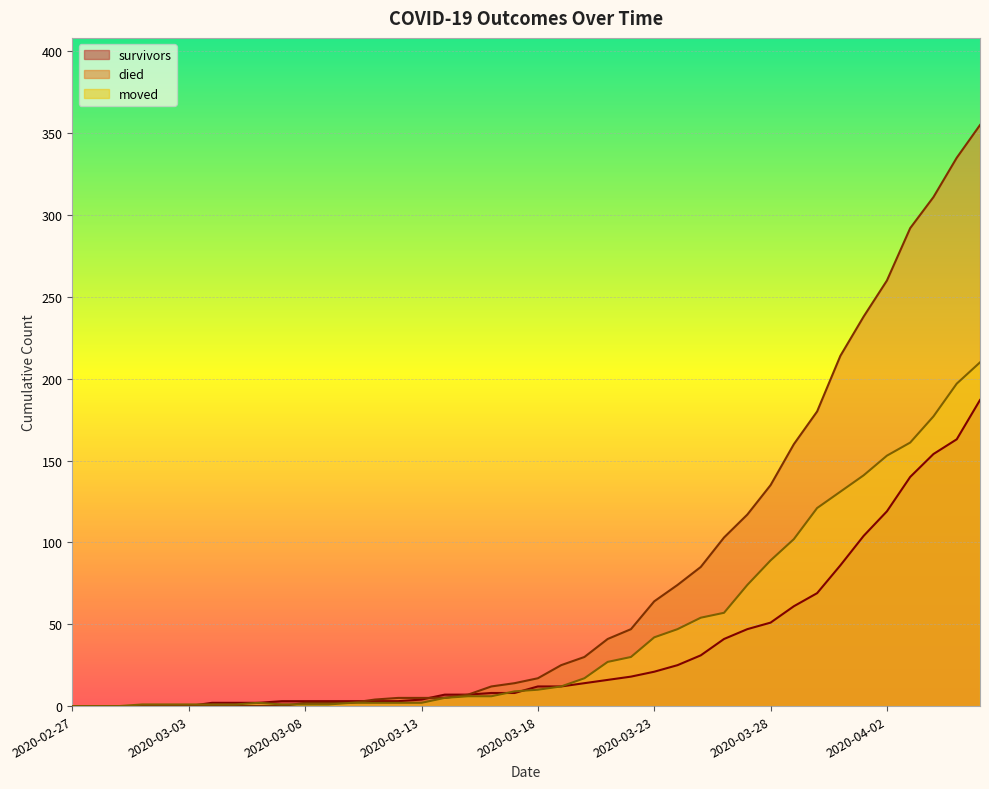

Reading left to right, extract all data points from this chart.

survivors: 2020-02-27=0	2020-02-28=0	2020-02-29=0	2020-03-01=0	2020-03-02=0	2020-03-03=0	2020-03-04=2	2020-03-05=2	2020-03-06=2	2020-03-07=3	2020-03-08=3	2020-03-09=3	2020-03-10=3	2020-03-11=3	2020-03-12=3	2020-03-13=4	2020-03-14=7	2020-03-15=7	2020-03-16=8	2020-03-17=8	2020-03-18=12	2020-03-19=12	2020-03-20=14	2020-03-21=16	2020-03-22=18	2020-03-23=21	2020-03-24=25	2020-03-25=31	2020-03-26=41	2020-03-27=47	2020-03-28=51	2020-03-29=61	2020-03-30=69	2020-03-31=86	2020-04-01=104	2020-04-02=119	2020-04-03=140	2020-04-04=154	2020-04-05=163	2020-04-06=187
died: 2020-02-27=0	2020-02-28=0	2020-02-29=0	2020-03-01=0	2020-03-02=0	2020-03-03=0	2020-03-04=0	2020-03-05=0	2020-03-06=0	2020-03-07=0	2020-03-08=2	2020-03-09=2	2020-03-10=2	2020-03-11=4	2020-03-12=5	2020-03-13=5	2020-03-14=5	2020-03-15=7	2020-03-16=12	2020-03-17=14	2020-03-18=17	2020-03-19=25	2020-03-20=30	2020-03-21=41	2020-03-22=47	2020-03-23=64	2020-03-24=74	2020-03-25=85	2020-03-26=103	2020-03-27=117	2020-03-28=135	2020-03-29=160	2020-03-30=180	2020-03-31=214	2020-04-01=238	2020-04-02=260	2020-04-03=292	2020-04-04=311	2020-04-05=335	2020-04-06=355
moved: 2020-02-27=0	2020-02-28=0	2020-02-29=0	2020-03-01=1	2020-03-02=1	2020-03-03=1	2020-03-04=1	2020-03-05=1	2020-03-06=2	2020-03-07=1	2020-03-08=1	2020-03-09=1	2020-03-10=2	2020-03-11=2	2020-03-12=2	2020-03-13=2	2020-03-14=5	2020-03-15=6	2020-03-16=6	2020-03-17=9	2020-03-18=10	2020-03-19=12	2020-03-20=17	2020-03-21=27	2020-03-22=30	2020-03-23=42	2020-03-24=47	2020-03-25=54	2020-03-26=57	2020-03-27=74	2020-03-28=89	2020-03-29=102	2020-03-30=121	2020-03-31=131	2020-04-01=141	2020-04-02=153	2020-04-03=161	2020-04-04=177	2020-04-05=197	2020-04-06=210